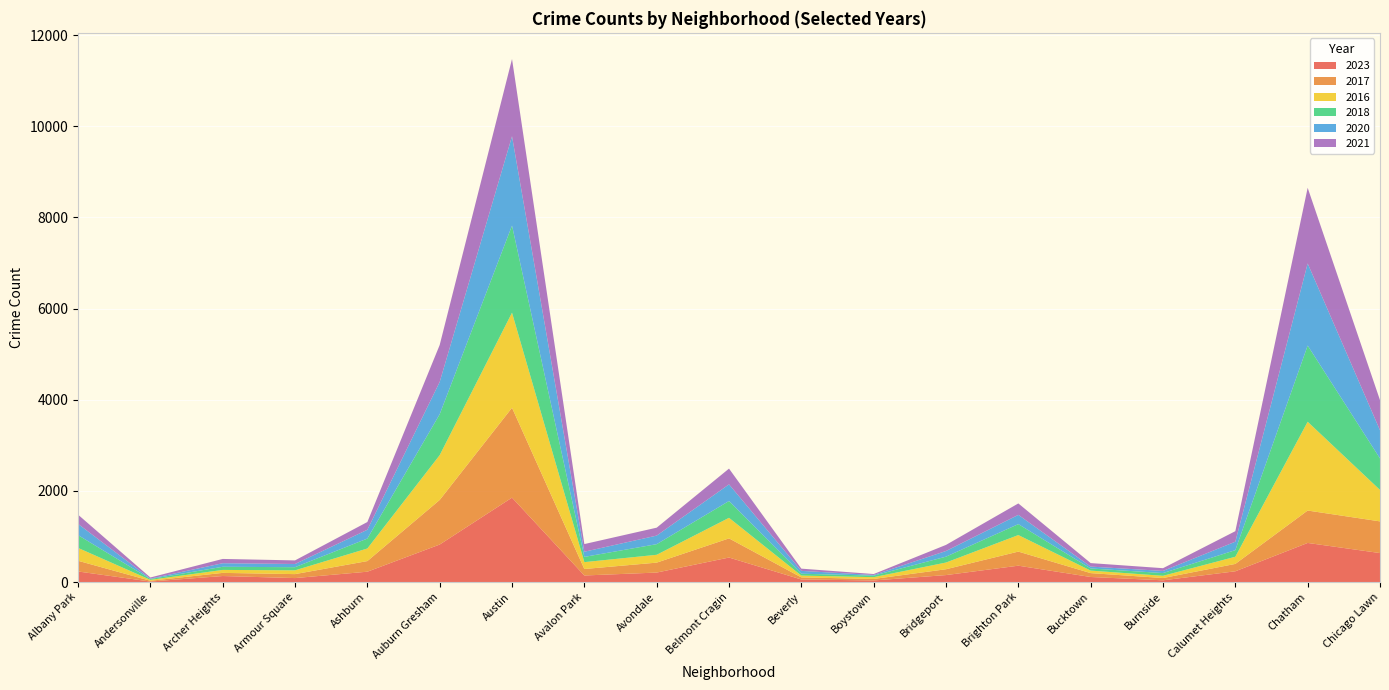

Reading left to right, what are all the values shown in this chart?

2023: 232	11	132	87	227	823	1852	144	208	538	56	35	153	359	111	38	236	858	636
2017: 235	17	69	87	233	978	1972	142	218	420	46	33	128	309	85	50	162	711	695
2016: 282	20	65	83	276	983	2086	151	172	451	40	39	147	363	55	49	157	1948	690
2018: 281	19	69	69	218	898	1912	115	233	369	41	34	129	240	47	60	145	1672	691
2020: 246	8	78	70	193	708	1959	113	188	365	62	14	124	203	41	47	185	1801	618
2021: 203	25	94	79	170	811	1695	168	174	346	49	21	134	251	77	60	231	1660	661